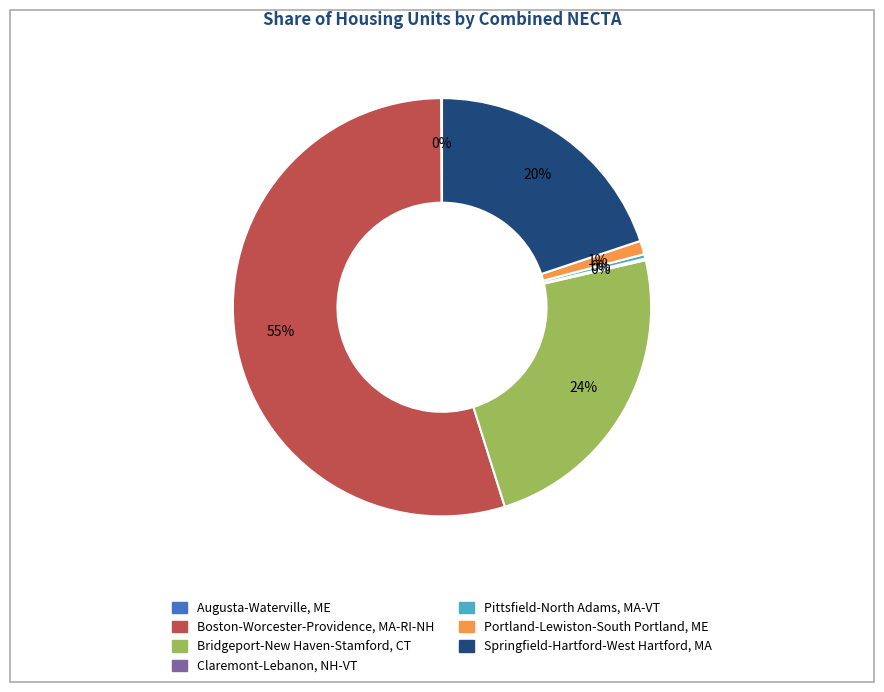

To the nearest percent, what is the average slice percentage?

14%